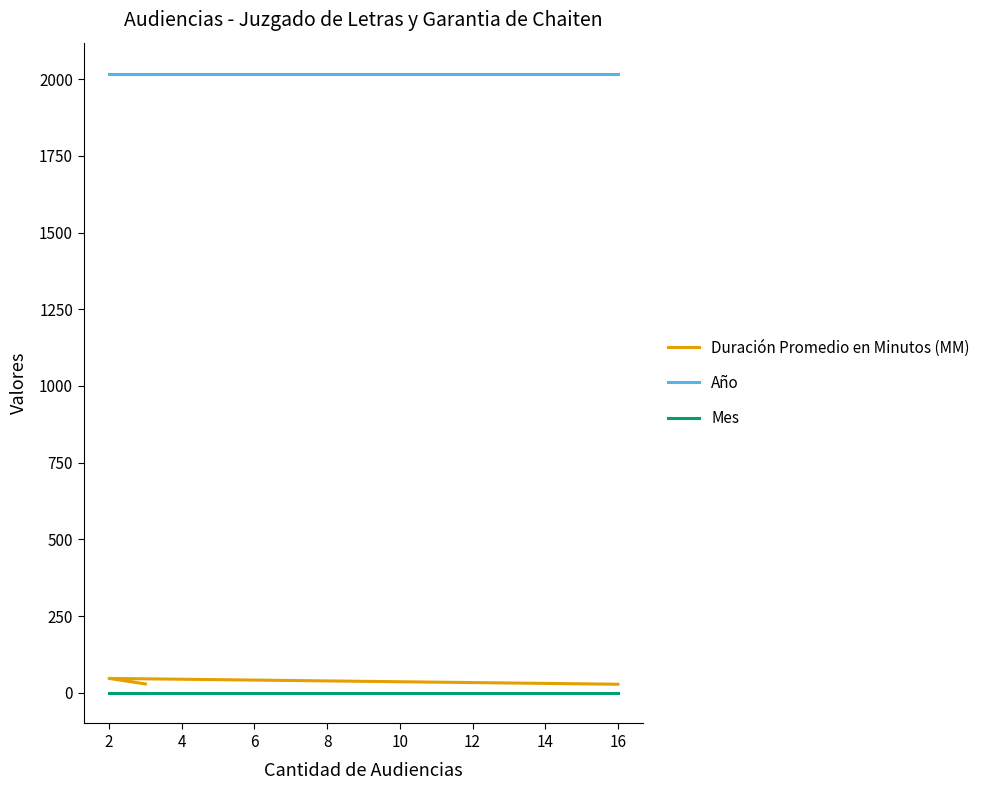

Rank the series at 16 from highest to lowest value.

Año, Duración Promedio en Minutos (MM), Mes